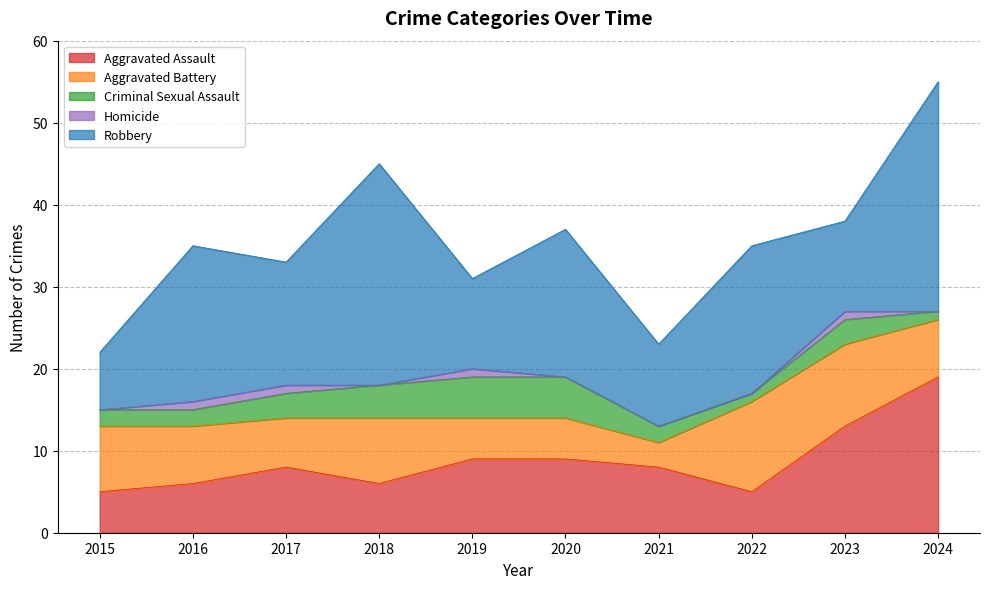

How many values in the Criminal Sexual Assault series exceed 3?

3